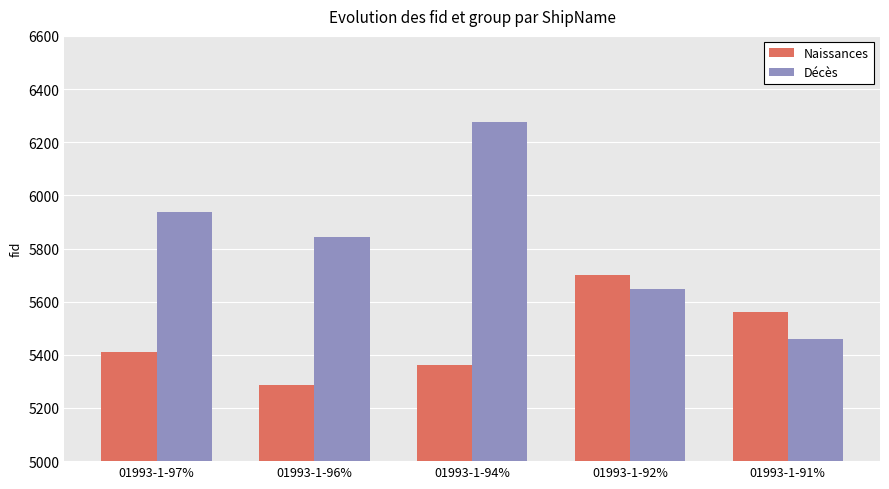

Is it true that Naissances equals 2730 at 01993-1-96%?

False